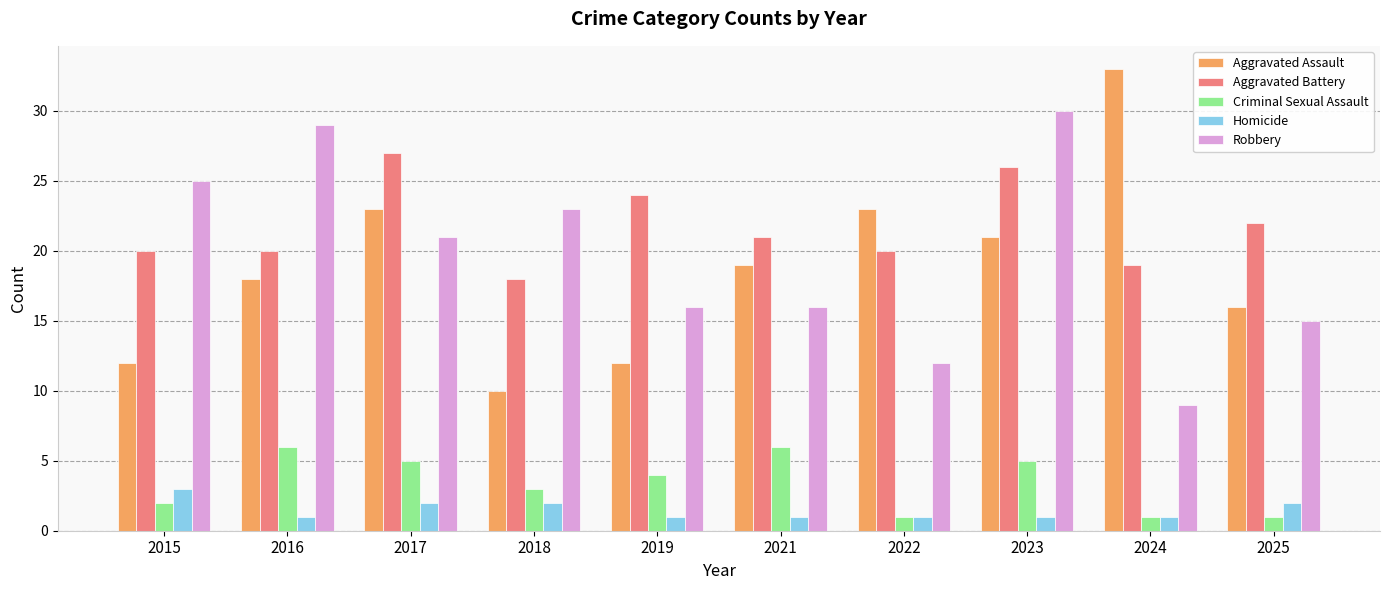

What is the spread (max minus min) of values at 2018?

21